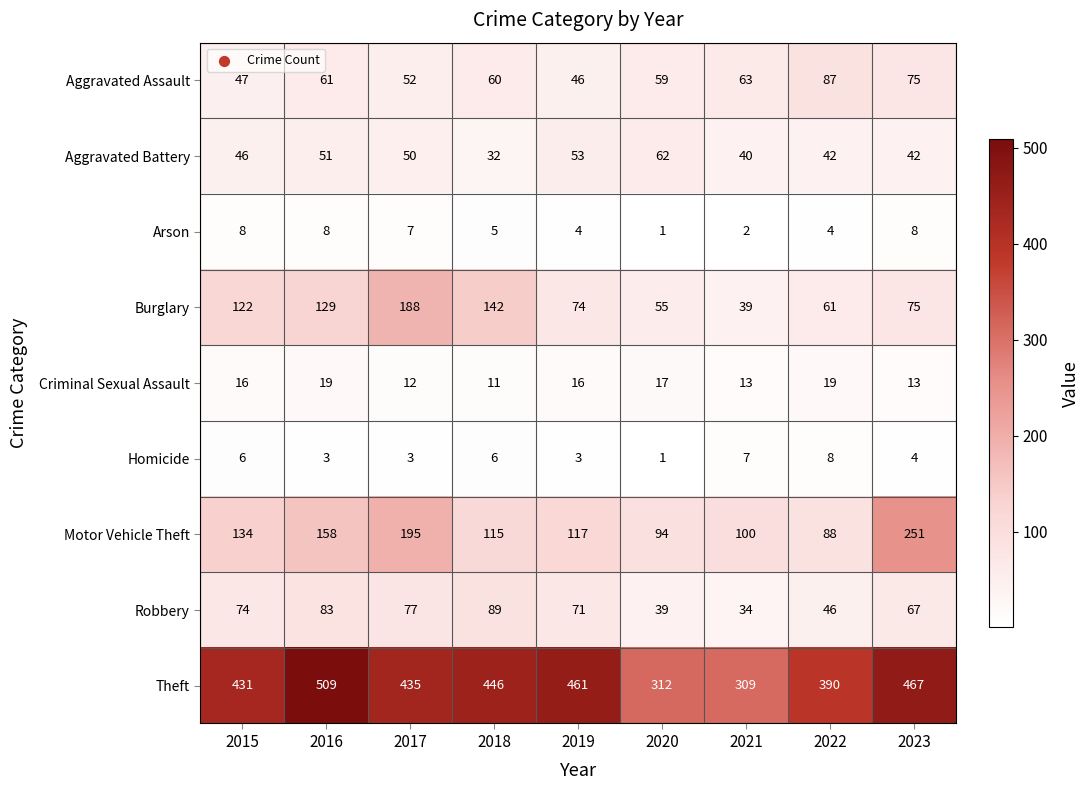

The Aggravated Assault series shows 123 at 2022. True or false?

False